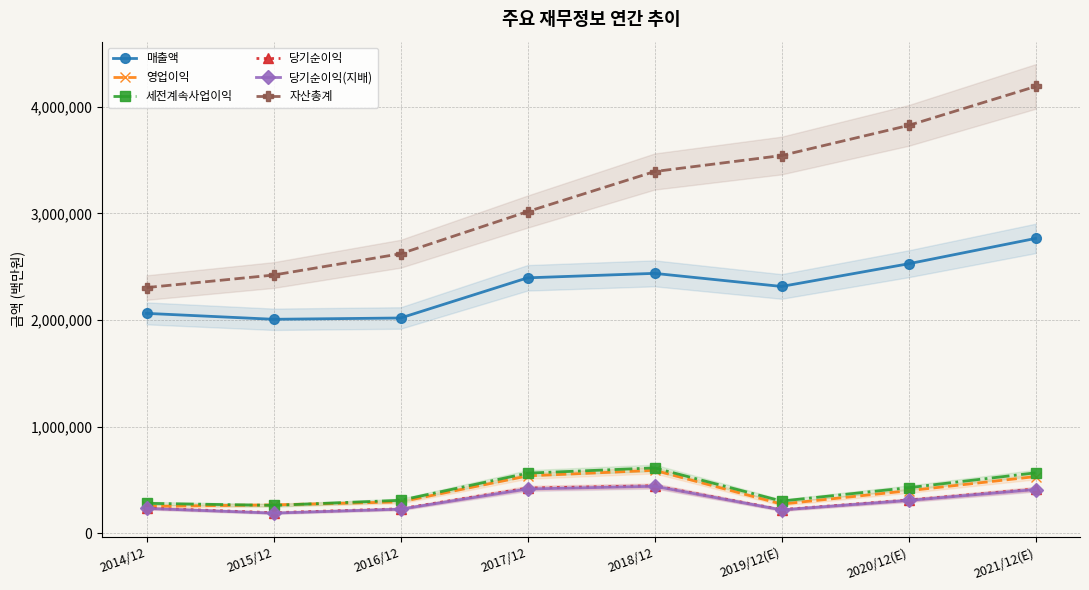

In 매출액, how many points are higher than both neighbors (excluding endpoints)?

1